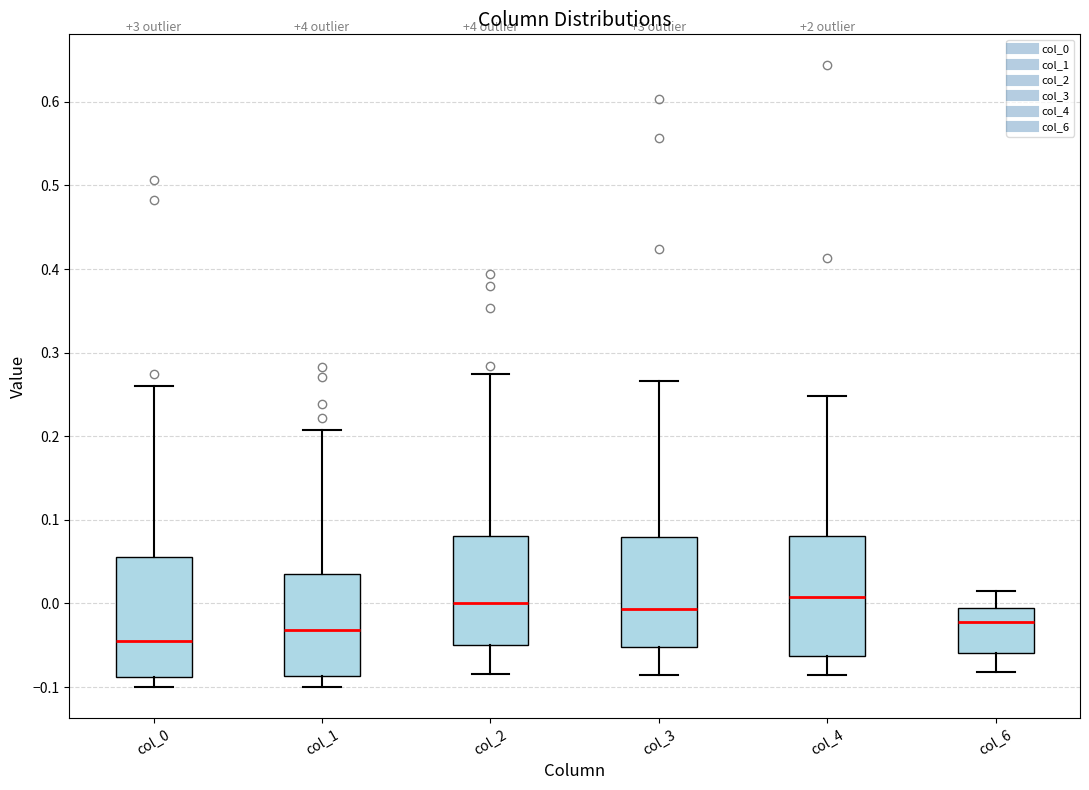

Reading left to right, read every box against the y-axis: the position of its median line, the range the box covers, and the ends of its whiskers. The values are not printed on the chart, so give them approximately, as read against the axis.

col_0: median -0.04, box -0.09 to 0.06, whiskers -0.10 to 0.26
col_1: median -0.03, box -0.09 to 0.03, whiskers -0.10 to 0.21
col_2: median 0.00, box -0.05 to 0.08, whiskers -0.08 to 0.27
col_3: median -0.01, box -0.05 to 0.08, whiskers -0.09 to 0.27
col_4: median 0.01, box -0.06 to 0.08, whiskers -0.09 to 0.25
col_6: median -0.02, box -0.06 to -0.01, whiskers -0.08 to 0.01